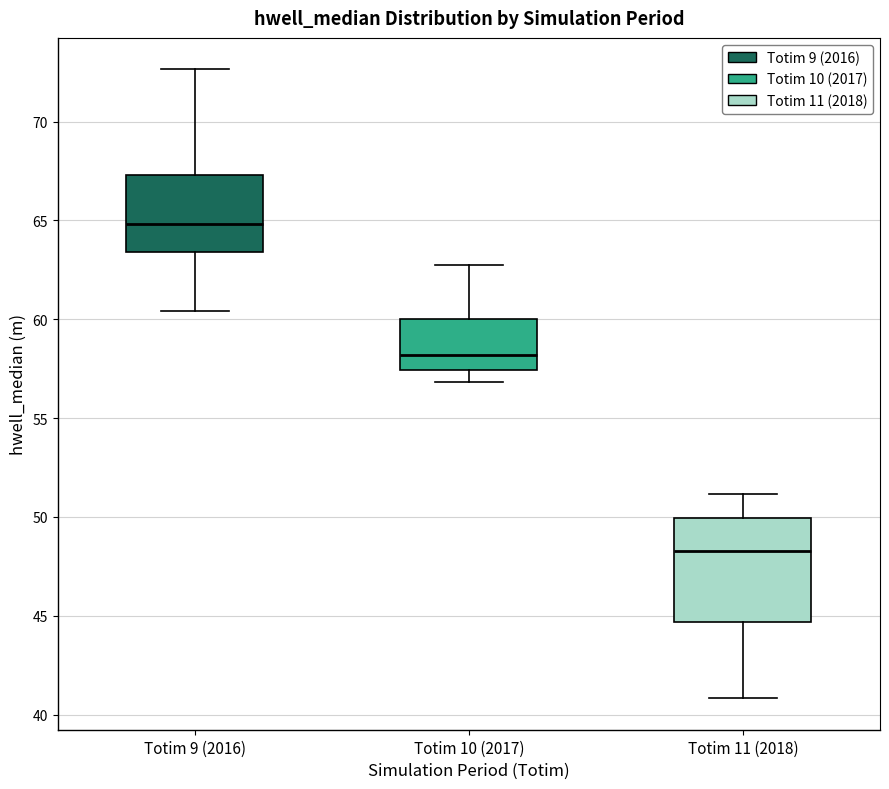

Reading left to right, read every box against the y-axis: the position of its median line, the range the box covers, and the ends of its whiskers. The values are not printed on the chart, so give them approximately, as read against the axis.

Totim 9 (2016): median 65.0, box 63.5 to 67.5, whiskers 60.5 to 72.5
Totim 10 (2017): median 58.0, box 57.5 to 60.0, whiskers 57.0 to 62.5
Totim 11 (2018): median 48.5, box 44.5 to 50.0, whiskers 41.0 to 51.0